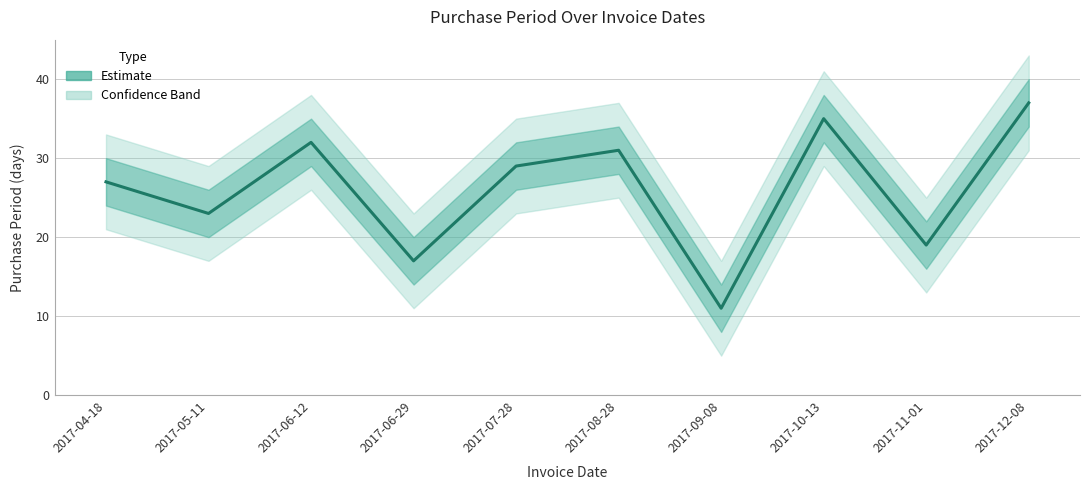

How many series are shown in this chart?

1